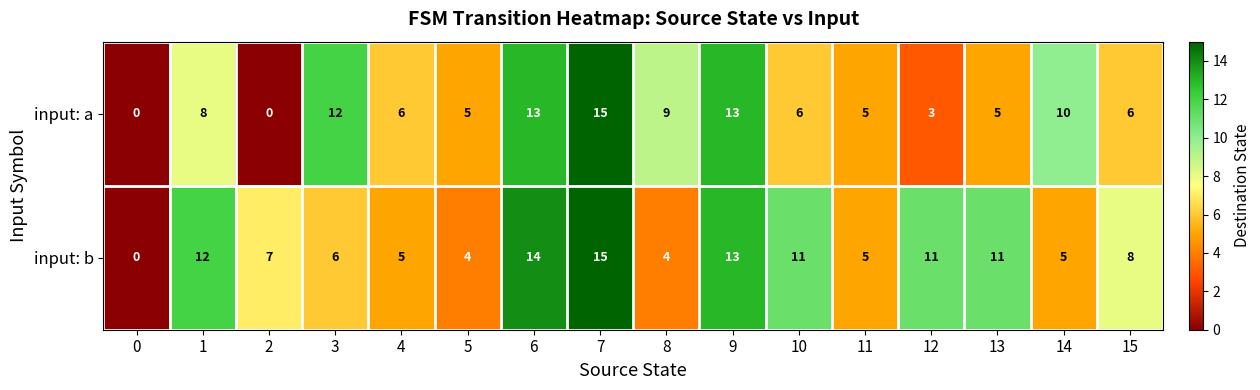

What is the maximum value for input: b?

15